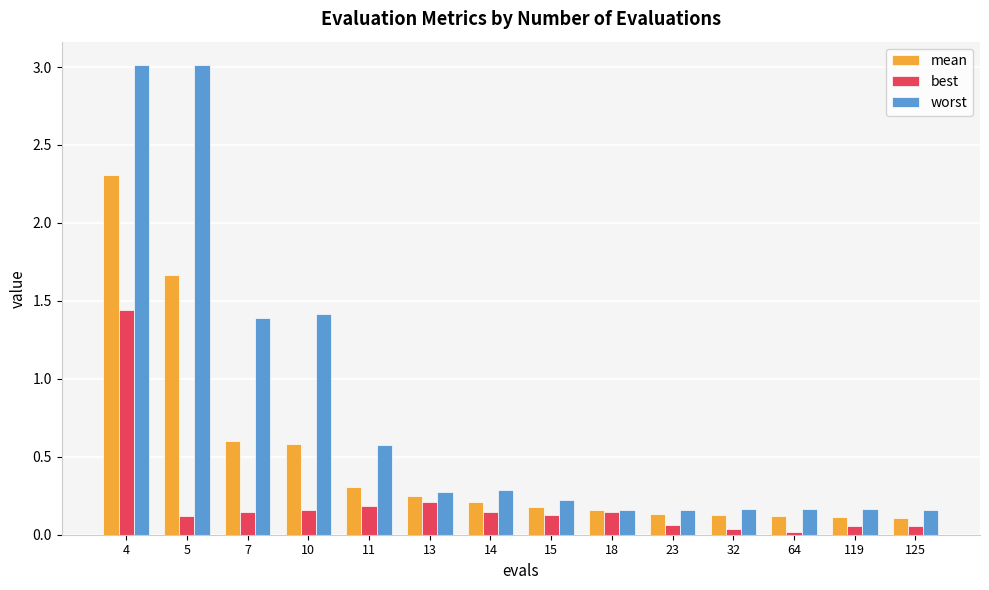

Between 13 and 23, which series saw the biggest shift?

best